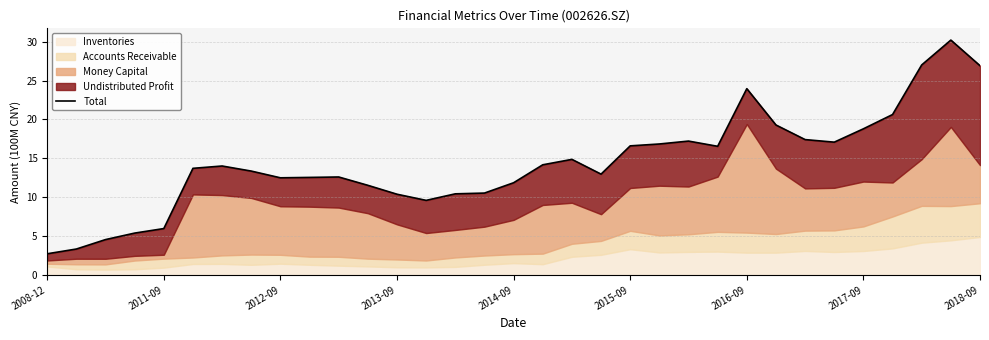

What value does the data have at 15?

10.5